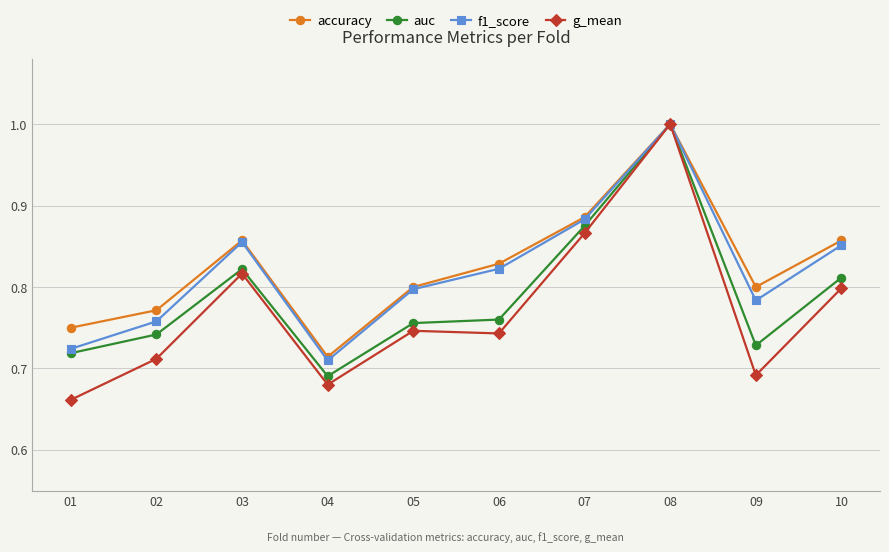

Is the value of g_mean at 05 greater than the value of f1_score at 10?

No